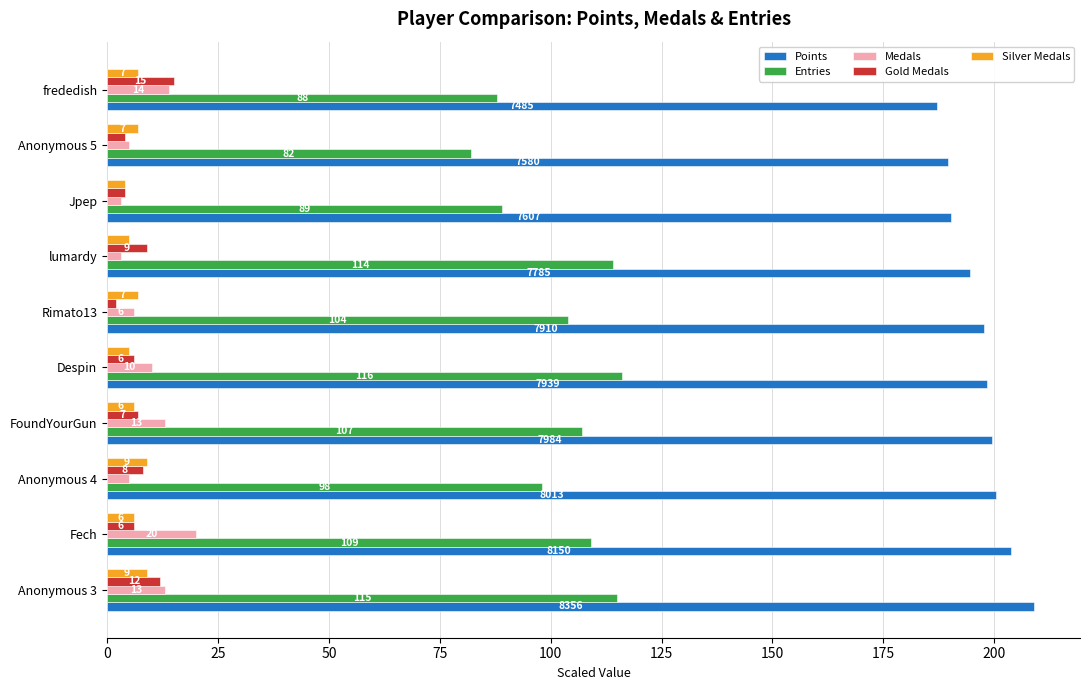

At which label does Points reach its peak?

Anonymous 3